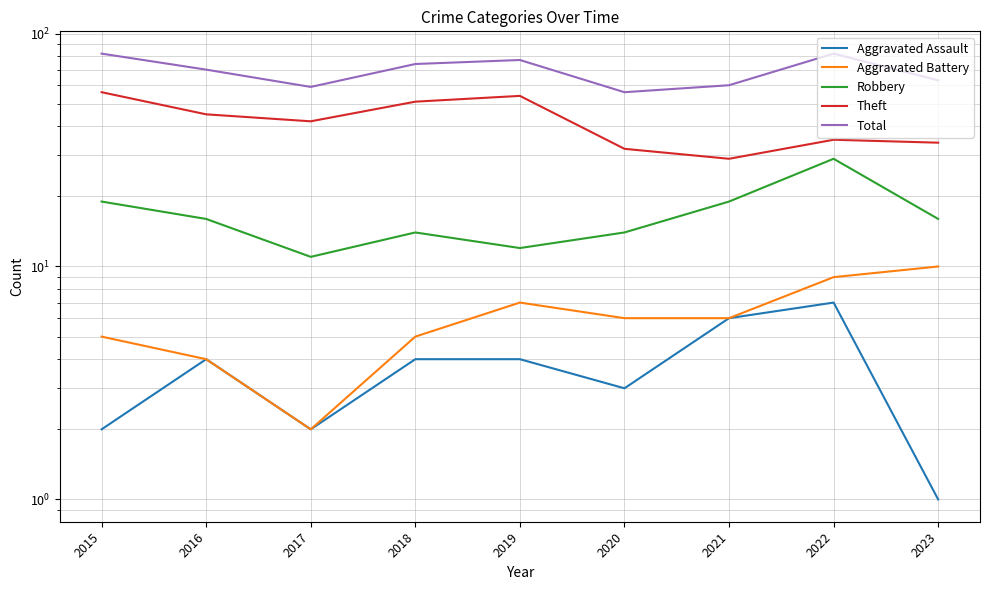

The Robbery series shows 7 at 2020. True or false?

False